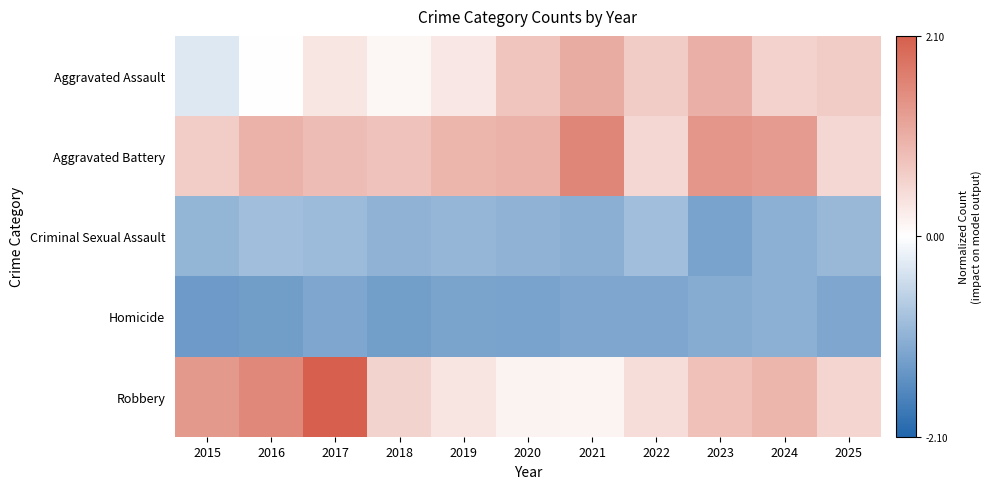

Reading left to right, what are all the values shown in this chart?

Aggravated Assault: 2015=-0.3	2016=-0.0	2017=0.3	2018=0.1	2019=0.3	2020=0.8	2021=1.1	2022=0.7	2023=1.0	2024=0.6	2025=0.7
Aggravated Battery: 2015=0.7	2016=1.0	2017=0.9	2018=0.8	2019=1.0	2020=1.0	2021=1.6	2022=0.5	2023=1.4	2024=1.3	2025=0.5
Criminal Sexual Assault: 2015=-1.0	2016=-0.9	2017=-0.9	2018=-1.0	2019=-1.0	2020=-1.0	2021=-1.1	2022=-0.9	2023=-1.3	2024=-1.1	2025=-1.0
Homicide: 2015=-1.4	2016=-1.3	2017=-1.2	2018=-1.3	2019=-1.2	2020=-1.3	2021=-1.2	2022=-1.2	2023=-1.1	2024=-1.1	2025=-1.2
Robbery: 2015=1.3	2016=1.6	2017=2.1	2018=0.6	2019=0.3	2020=0.2	2021=0.1	2022=0.4	2023=0.8	2024=1.0	2025=0.5